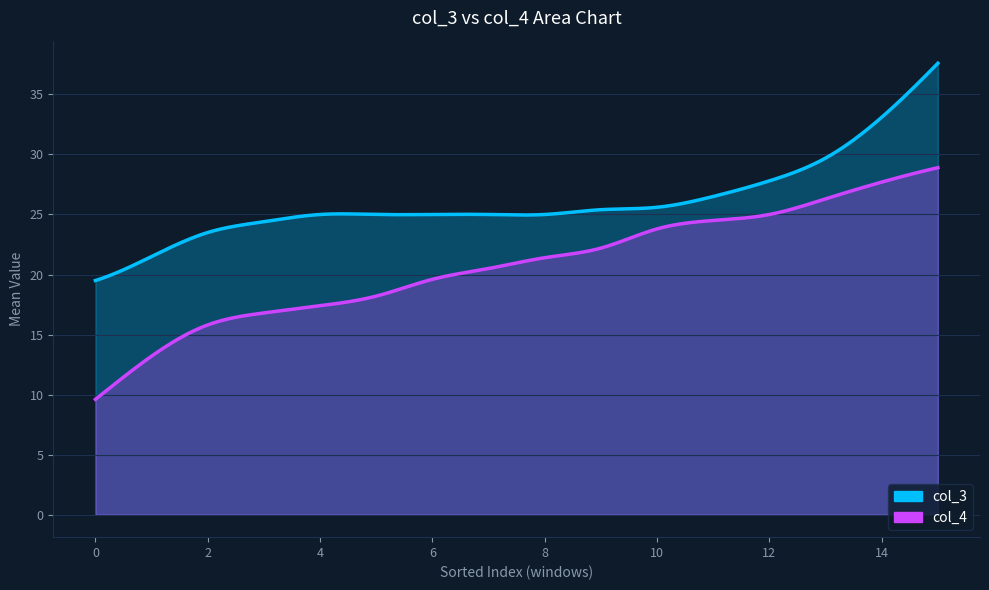

Reading left to right, extract all data points from this chart.

col_3: 19.5	21.5	23.5	24.4	25.0	25.0	25.0	25.0	25.0	25.4	25.6	26.5	27.8	29.7	33.1	37.6
col_4: 9.6	13.2	15.8	16.8	17.4	18.2	19.6	20.5	21.4	22.2	23.8	24.5	25.0	26.3	27.7	28.9